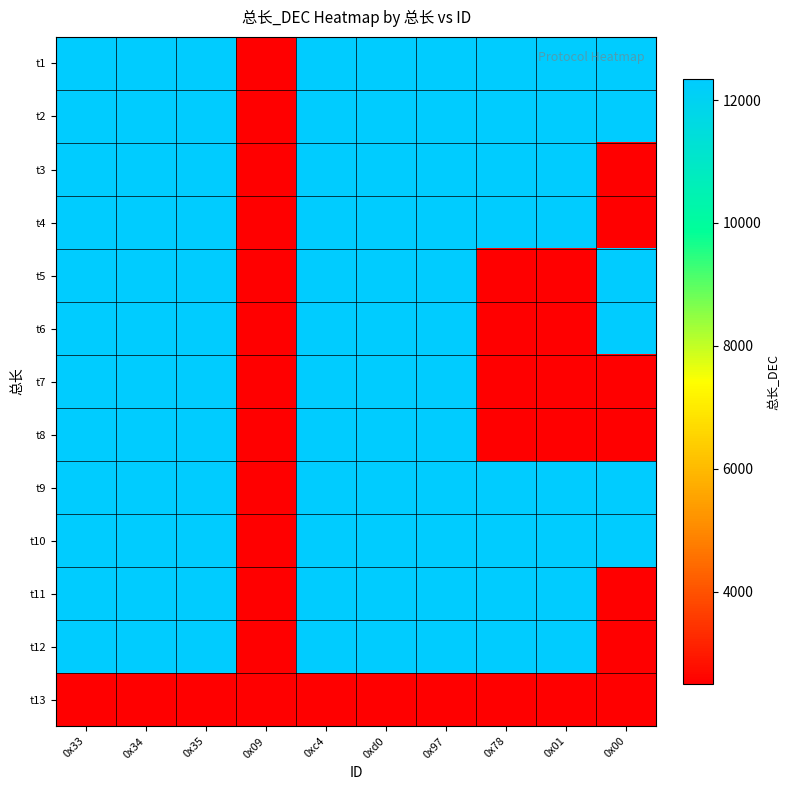

Reading right to left, list all the values displayed in this chart.

t1: 0x00=12337	0x01=12337	0x78=12337	0x97=12337	0xd0=12337	0xc4=12337	0x09=2500	0x35=12337	0x34=12337	0x33=12337
t2: 0x00=12337	0x01=12337	0x78=12337	0x97=12337	0xd0=12337	0xc4=12337	0x09=2500	0x35=12337	0x34=12337	0x33=12337
t3: 0x00=2500	0x01=12337	0x78=12337	0x97=12337	0xd0=12337	0xc4=12337	0x09=2500	0x35=12337	0x34=12337	0x33=12337
t4: 0x00=2500	0x01=12337	0x78=12337	0x97=12337	0xd0=12337	0xc4=12337	0x09=2500	0x35=12337	0x34=12337	0x33=12337
t5: 0x00=12337	0x01=2500	0x78=2500	0x97=12337	0xd0=12337	0xc4=12337	0x09=2500	0x35=12337	0x34=12337	0x33=12337
t6: 0x00=12337	0x01=2500	0x78=2500	0x97=12337	0xd0=12337	0xc4=12337	0x09=2500	0x35=12337	0x34=12337	0x33=12337
t7: 0x00=2500	0x01=2500	0x78=2500	0x97=12337	0xd0=12337	0xc4=12337	0x09=2500	0x35=12337	0x34=12337	0x33=12337
t8: 0x00=2500	0x01=2500	0x78=2500	0x97=12337	0xd0=12337	0xc4=12337	0x09=2500	0x35=12337	0x34=12337	0x33=12337
t9: 0x00=12337	0x01=12337	0x78=12337	0x97=12337	0xd0=12337	0xc4=12337	0x09=2500	0x35=12337	0x34=12337	0x33=12337
t10: 0x00=12337	0x01=12337	0x78=12337	0x97=12337	0xd0=12337	0xc4=12337	0x09=2500	0x35=12337	0x34=12337	0x33=12337
t11: 0x00=2500	0x01=12337	0x78=12337	0x97=12337	0xd0=12337	0xc4=12337	0x09=2500	0x35=12337	0x34=12337	0x33=12337
t12: 0x00=2500	0x01=12337	0x78=12337	0x97=12337	0xd0=12337	0xc4=12337	0x09=2500	0x35=12337	0x34=12337	0x33=12337
t13: 0x00=2500	0x01=2500	0x78=2500	0x97=2500	0xd0=2500	0xc4=2500	0x09=2500	0x35=2500	0x34=2500	0x33=2500